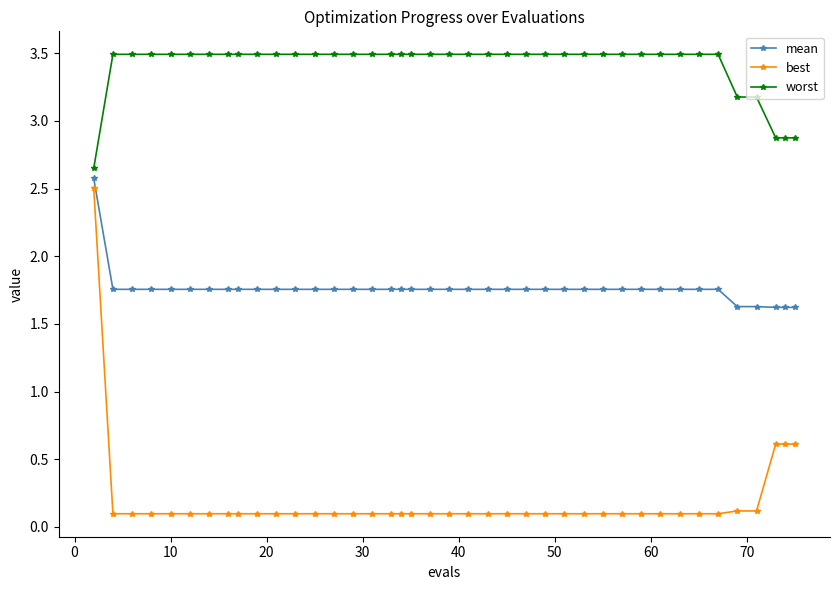

True or false: worst and best intersect in this chart.

False